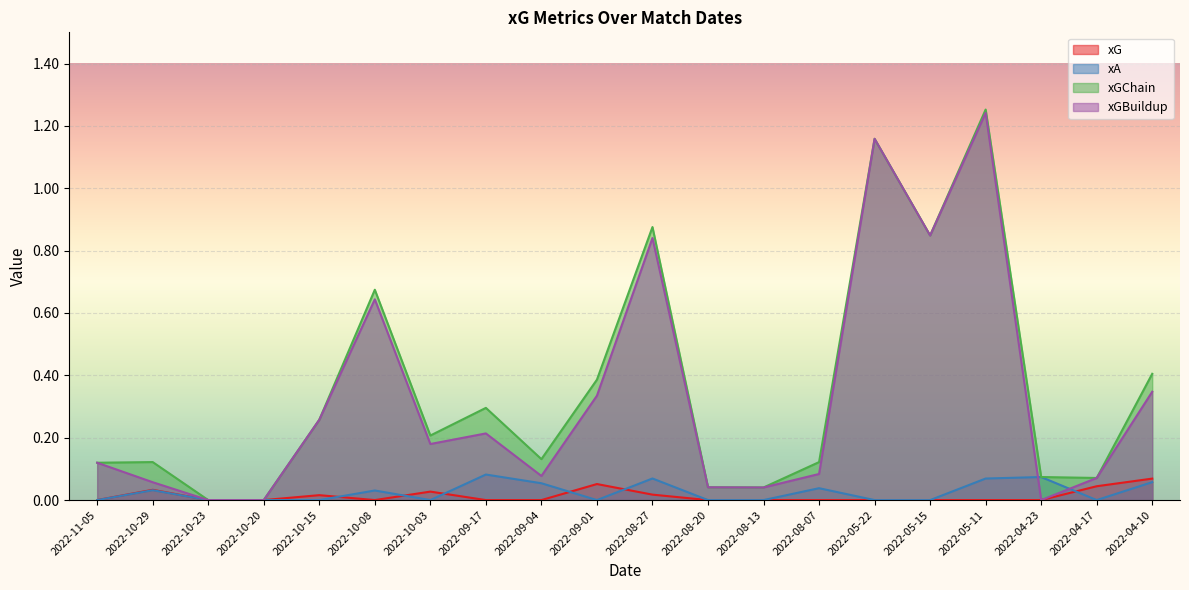

Is it true that xGChain equals 0.4 at 2022-04-10?

True